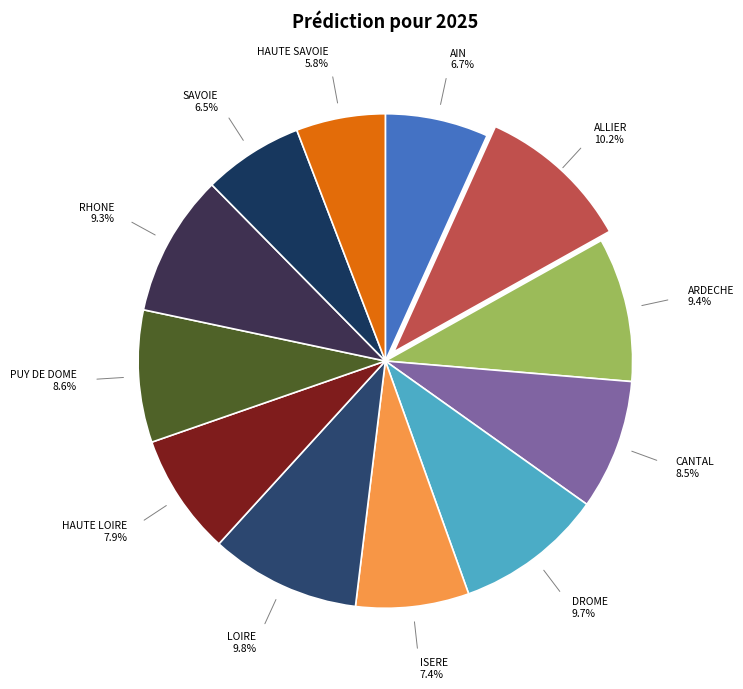

Which slice is the smallest?

HAUTE SAVOIE